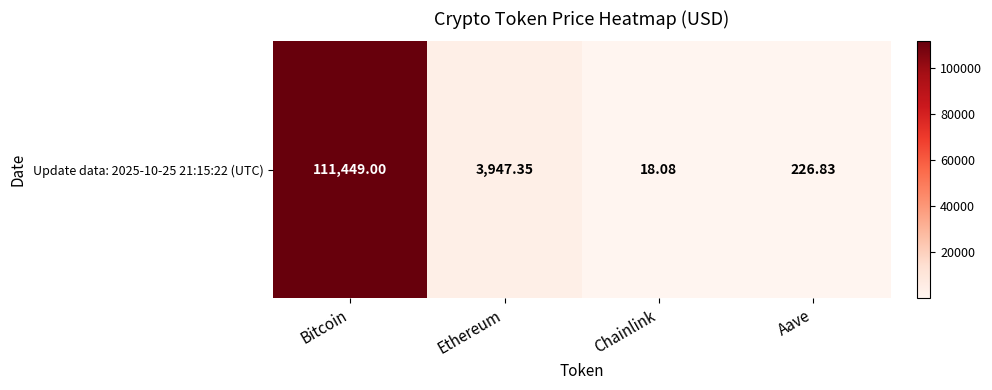

Rank the categories by value from highest to lowest.

Bitcoin, Ethereum, Aave, Chainlink